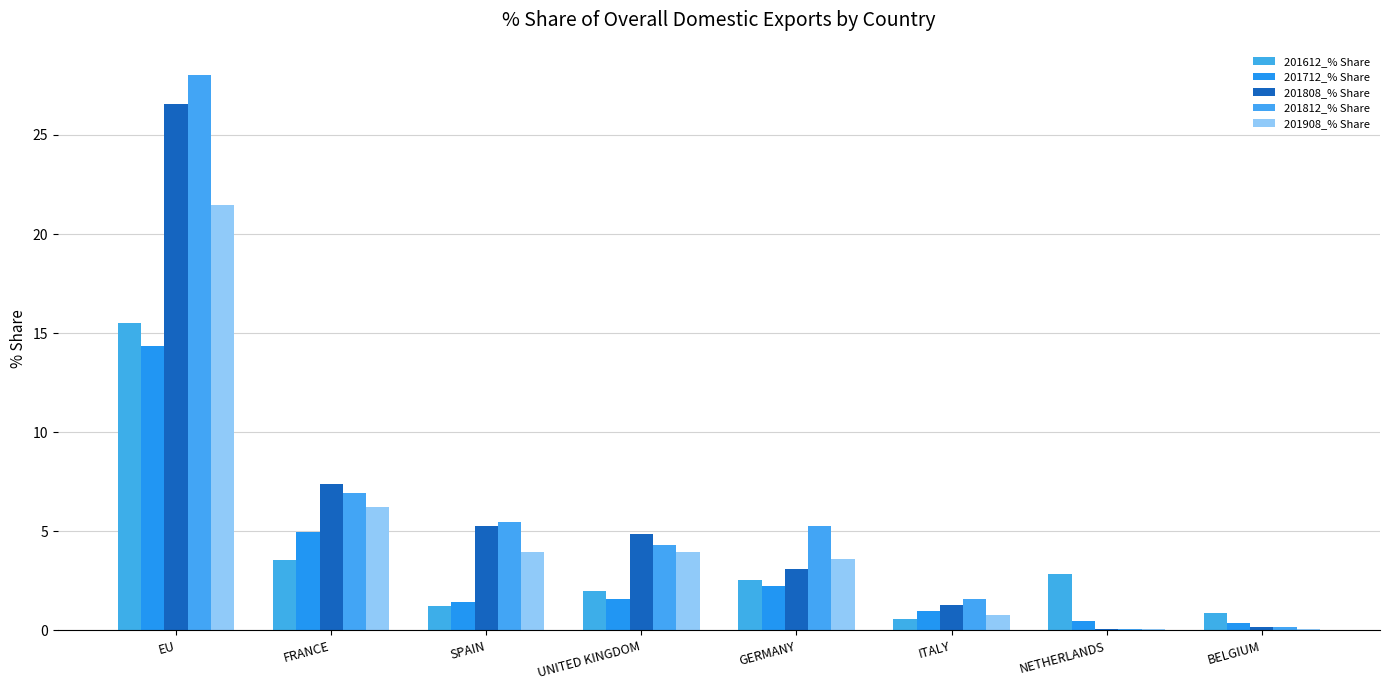

At how many categories does at least one series exceed 26?

1